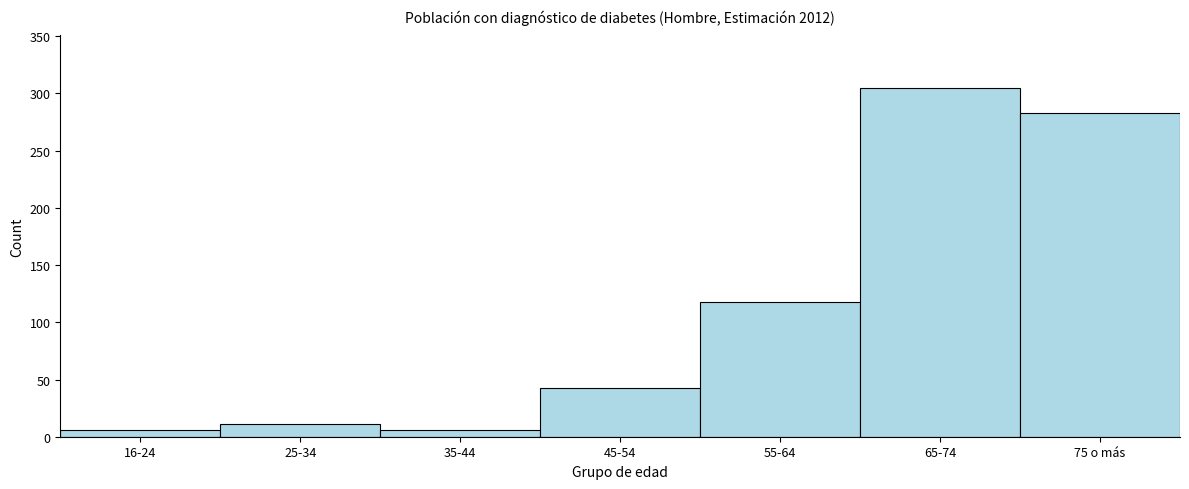

Reading left to right, extract all data points from this chart.

6	11	6	43	118	305	283